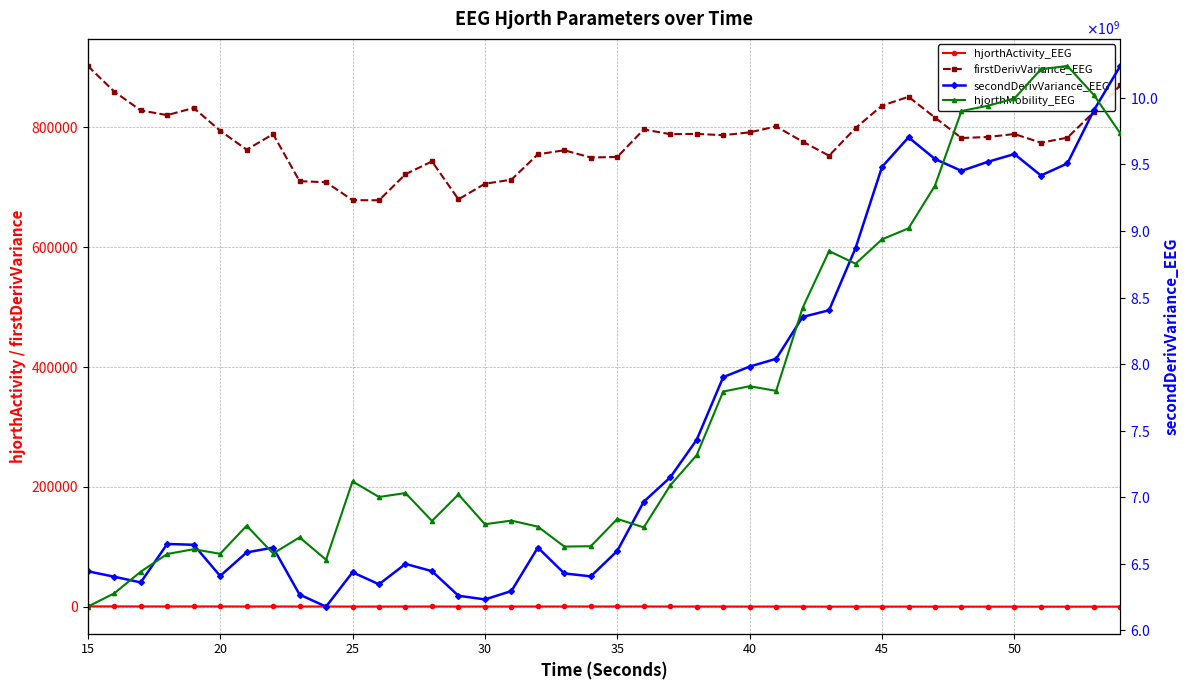

What is the lowest value of the hjorthActivity_EEG series?

261.4